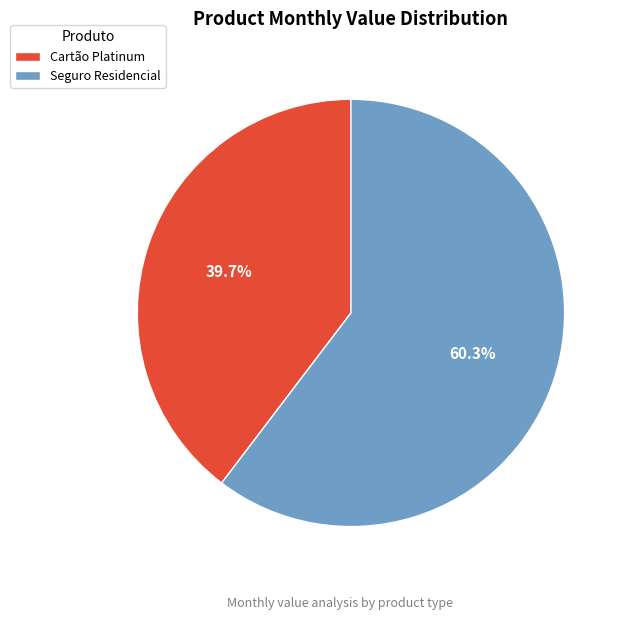

Which slice is the largest?

Seguro Residencial